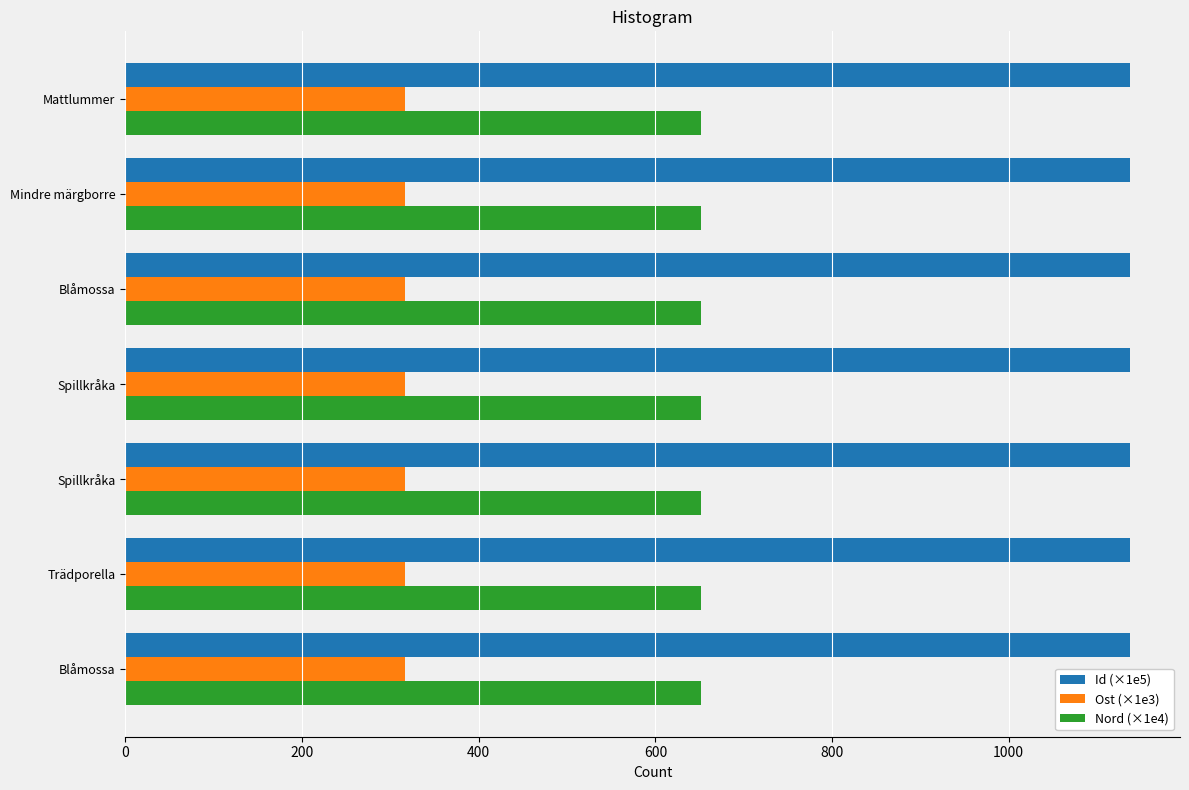

What is the lowest value of the Ost (×1e3) series?

316.5